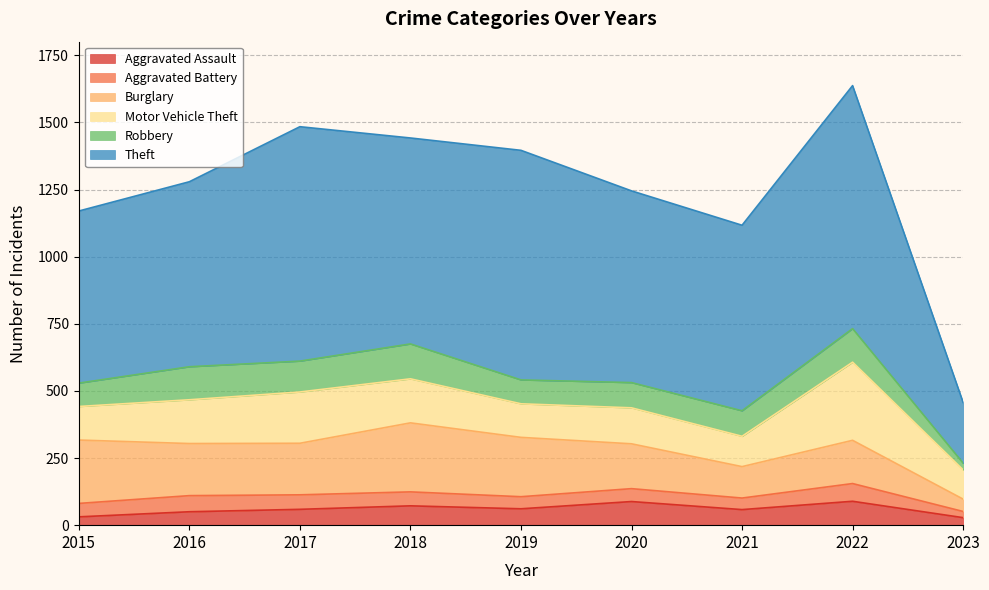

True or false: Burglary has a value of 161 at 2022.

True